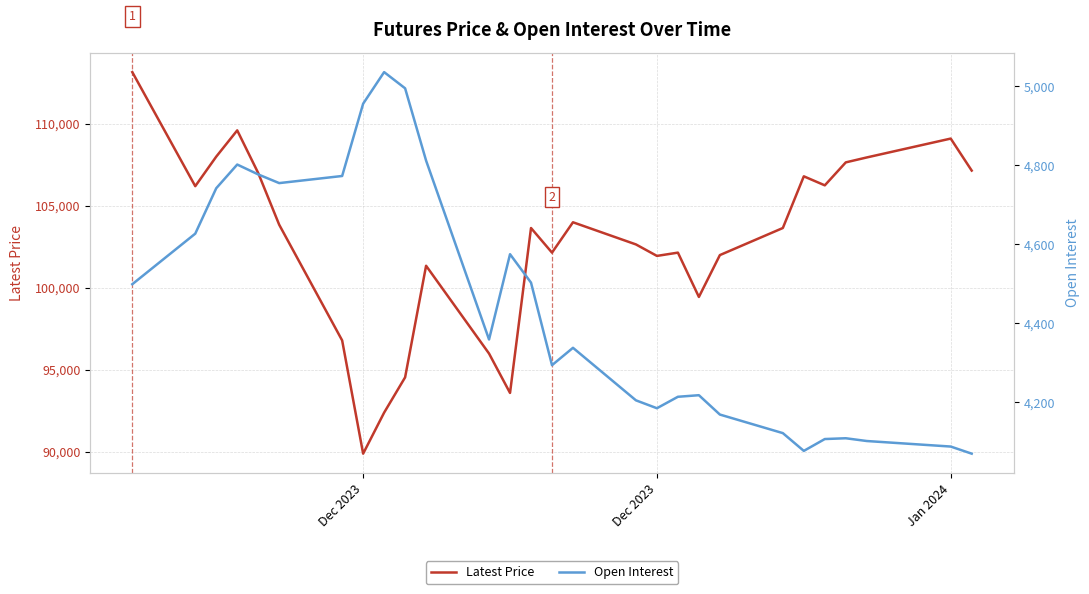

Where does the Open Interest series first go above 4359?

Dec 2023